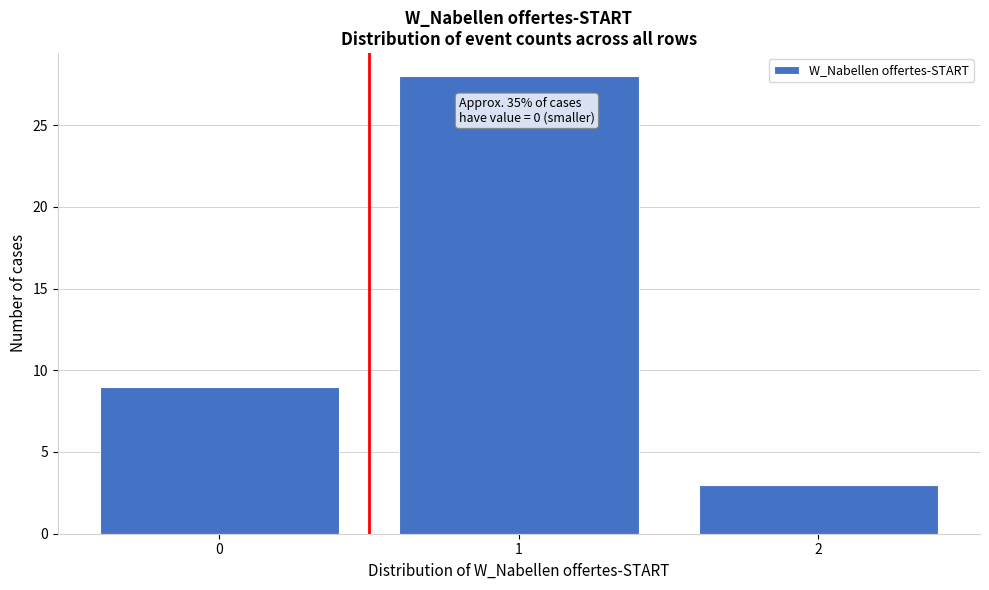

Over which range of the x-axis is the bar tallest?

0.5 to 1.5